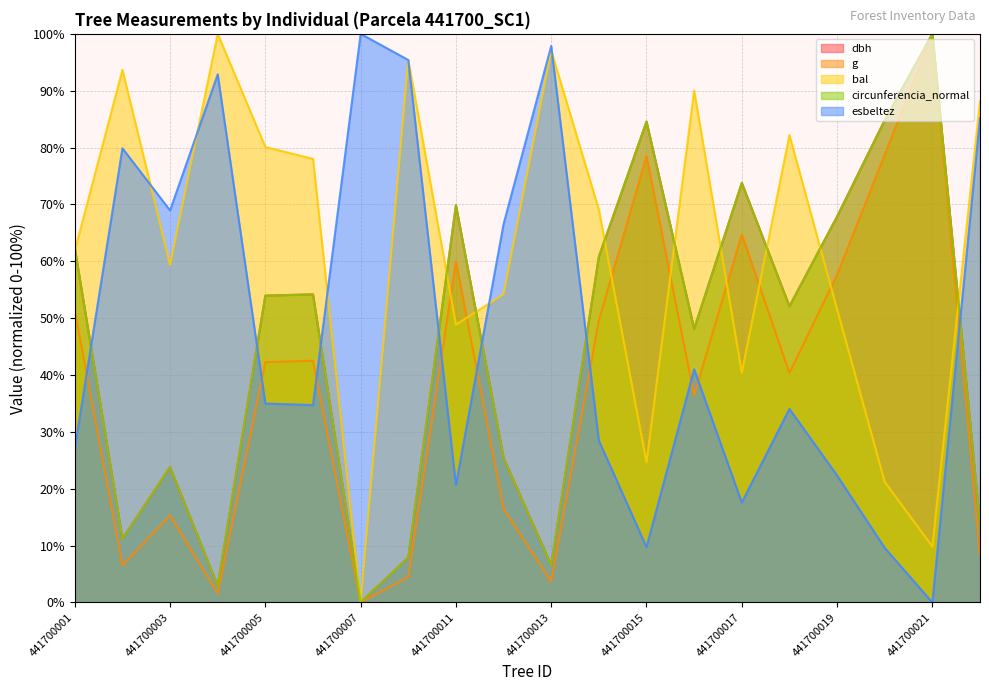

Reading left to right, what are all the values shown in this chart?

dbh: 62.3	11.2	23.8	2.9	54.0	54.2	0.0	7.9	69.9	25.4	6.5	60.8	84.6	48.1	73.8	52.1	67.9	84.8	100.0	13.8
g: 51.3	6.5	15.3	1.6	42.3	42.5	0.0	4.5	60.0	16.5	3.6	49.6	78.4	36.4	64.7	40.4	57.6	78.8	100.0	8.2
bal: 61.9	93.7	59.4	100.0	80.1	78.0	0.0	95.4	48.8	54.2	97.0	69.1	24.6	90.0	40.4	82.2	51.6	21.2	9.8	88.1
circunferencia_normal: 62.3	11.2	23.8	2.9	53.9	54.2	0.0	7.9	69.8	25.4	6.5	60.8	84.6	48.1	73.8	52.1	67.9	84.8	100.0	13.8
esbeltez: 27.1	79.9	68.9	92.9	35.0	34.7	100.0	95.4	20.7	66.5	97.9	28.5	9.7	41.0	17.6	34.0	22.3	9.6	0.0	85.2